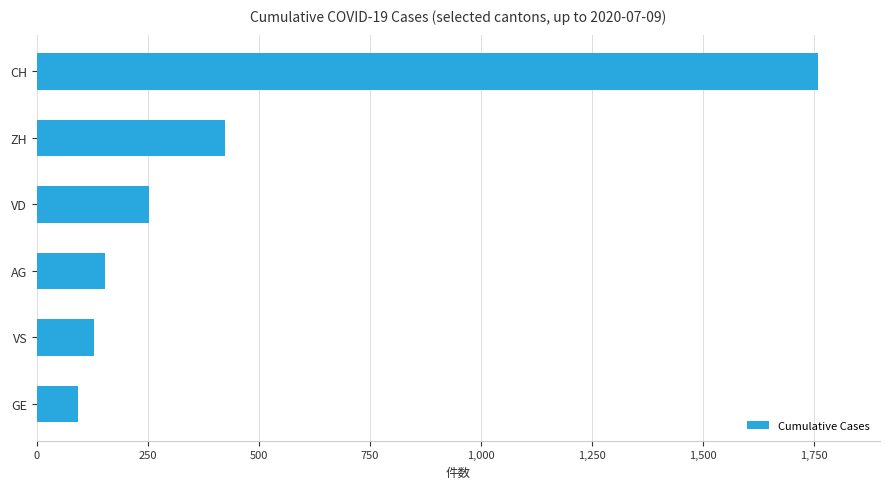

Does the chart contain any negative values?

No